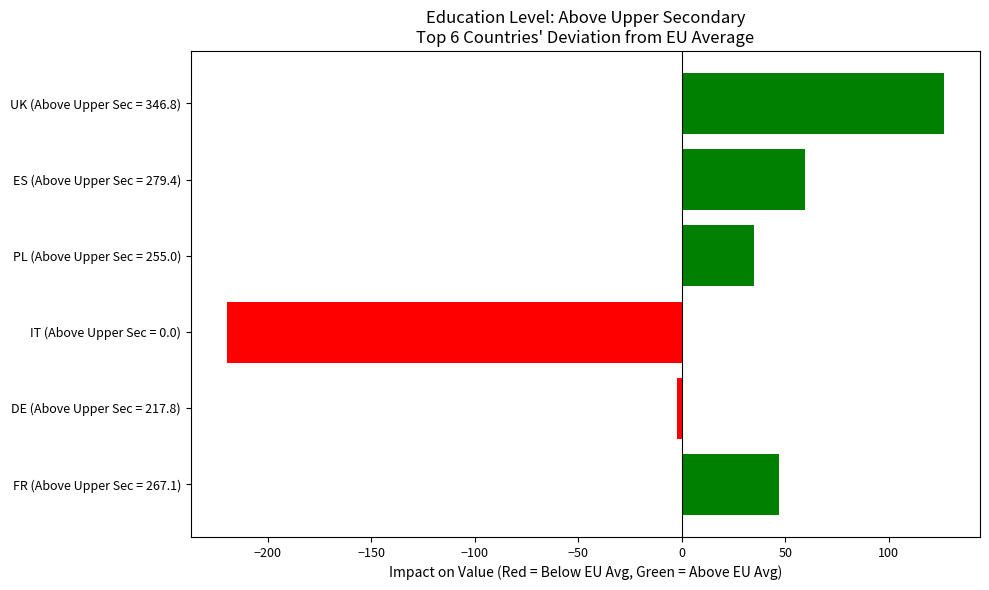

How many bars are there in total?

6